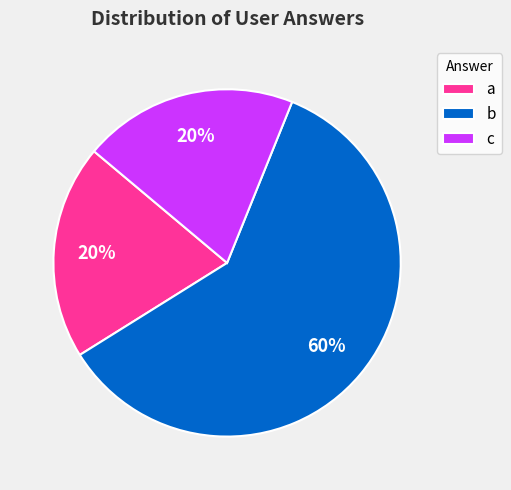

Count the number of slices in the pie.

3